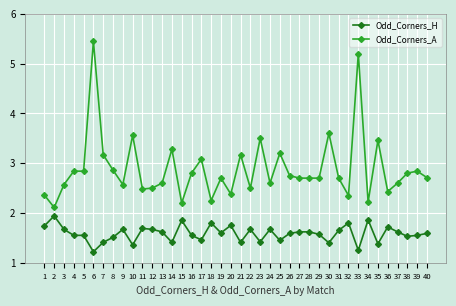

True or false: Odd_Corners_H has more than 2 points higher than both neighbors.

True